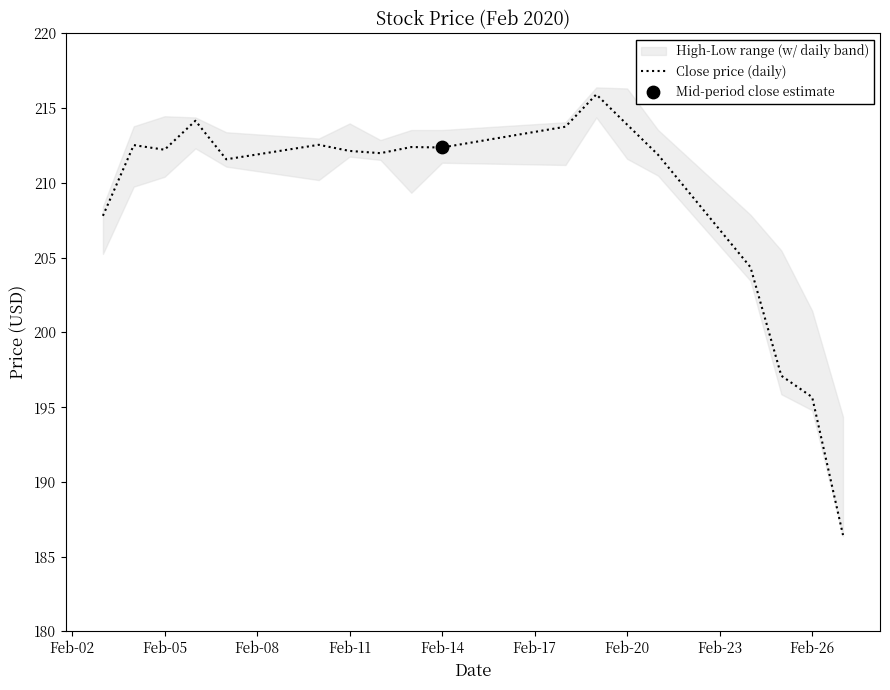

Is it true that Close price (daily) equals 212.1 at Feb-11?

True